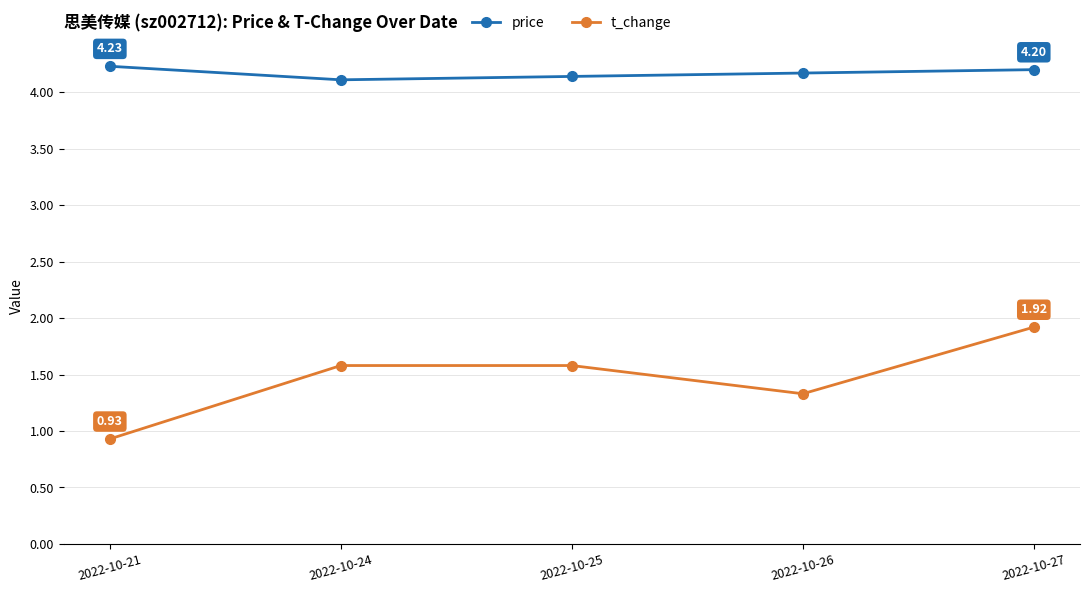

Between 2022-10-21 and 2022-10-27, which series saw the biggest shift?

t_change